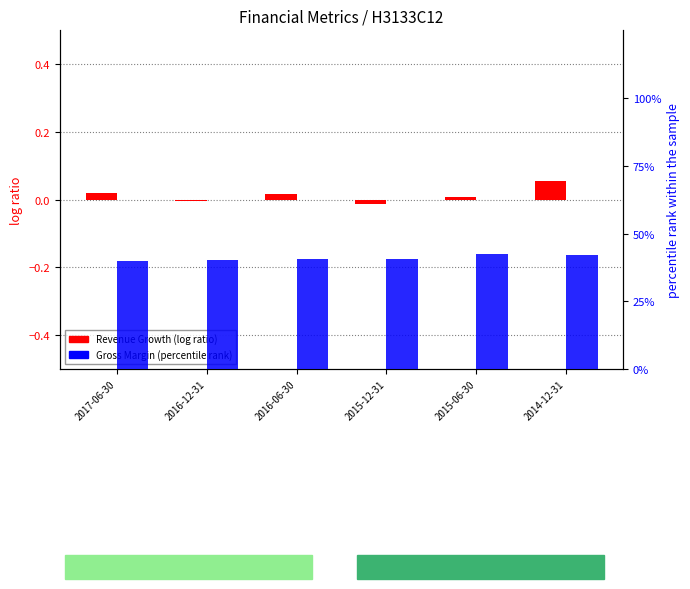

Where does the Revenue Growth (log ratio) series first go above 0?

2017-06-30